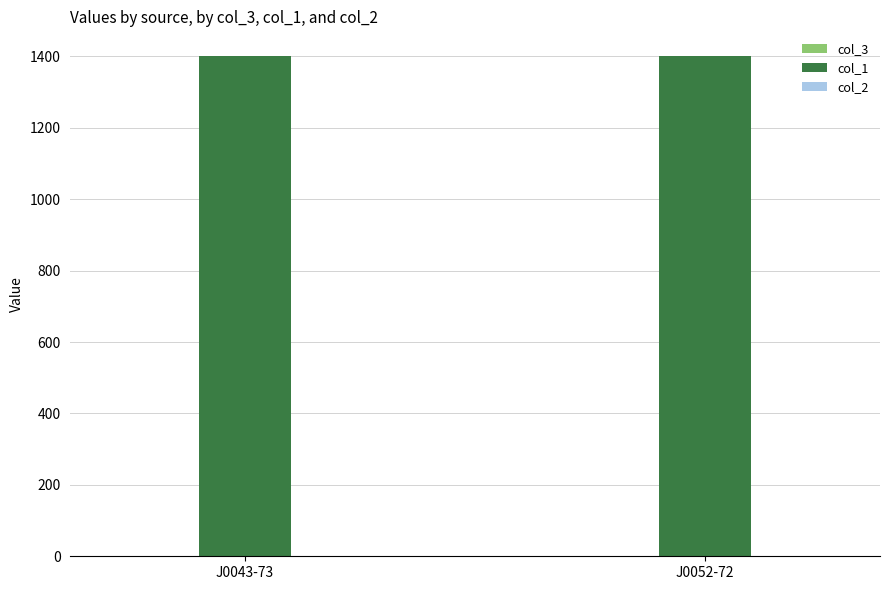

What is the sum of all col_1 values?

2800.0